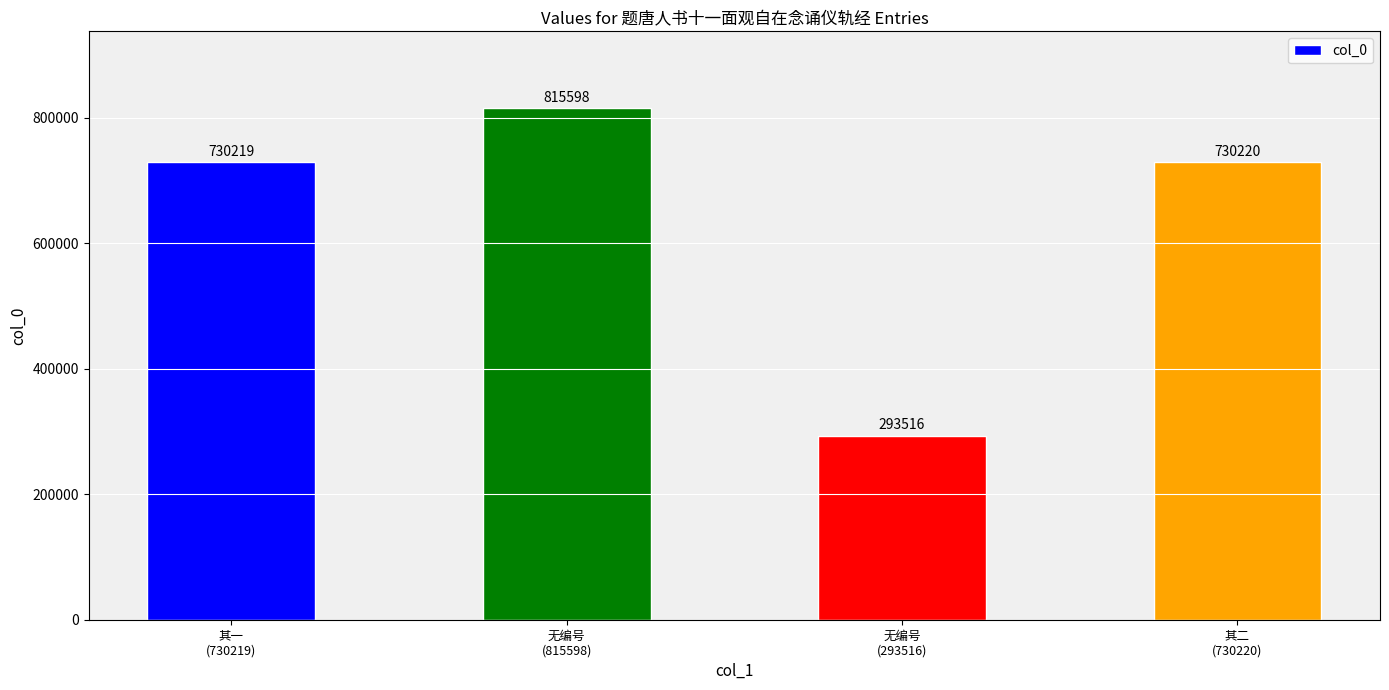

Does the chart contain any negative values?

No